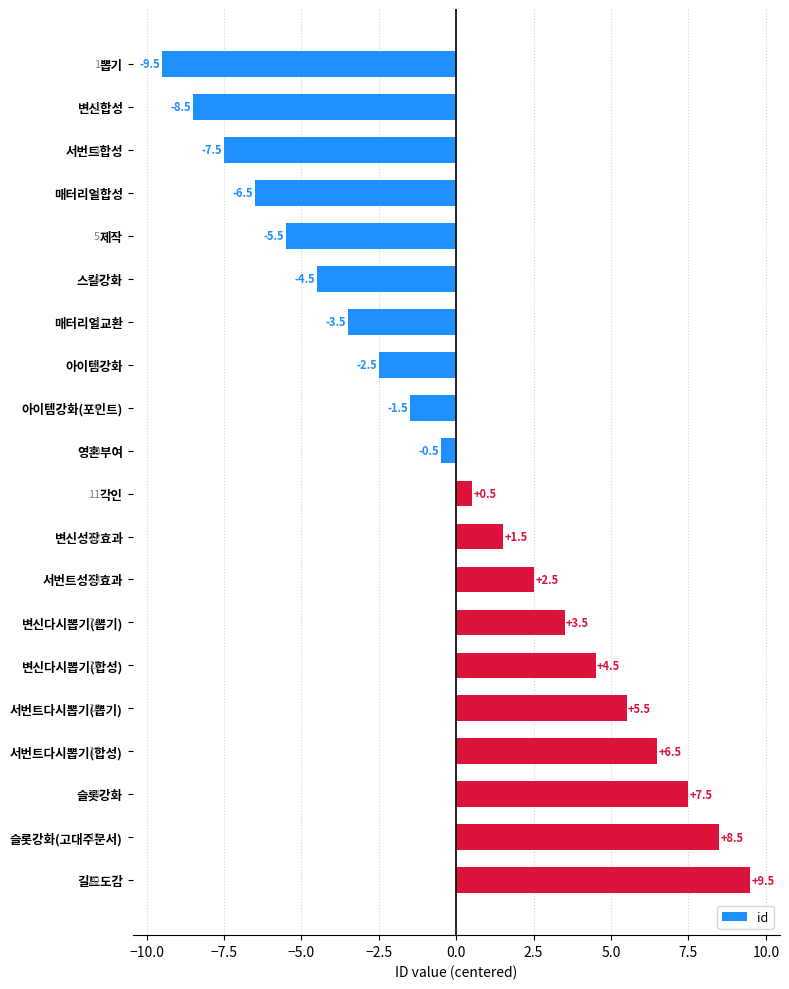

Where is the data nearest to the value 0?

영혼부여